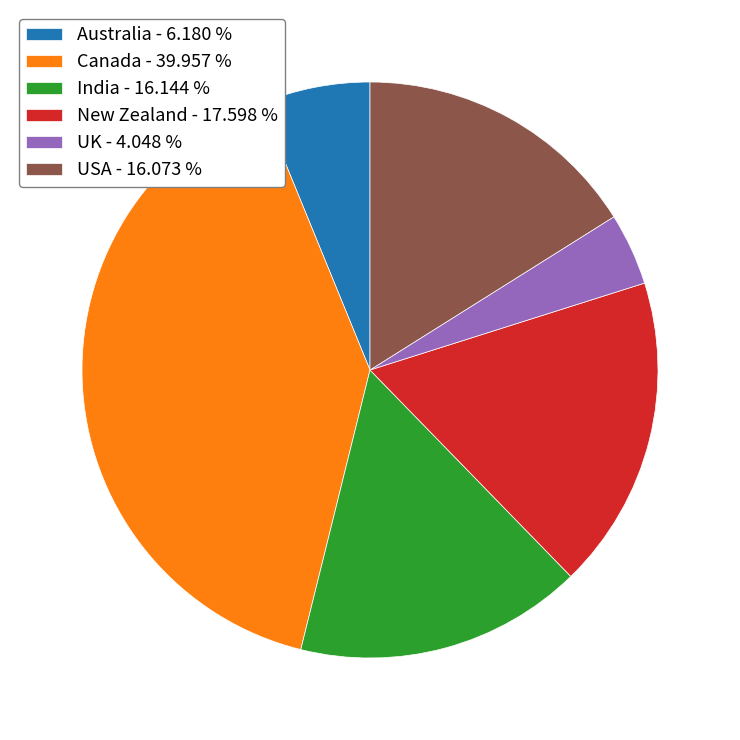

Do India - 16.144 % and UK - 4.048 % together represent more than half of the pie?

No